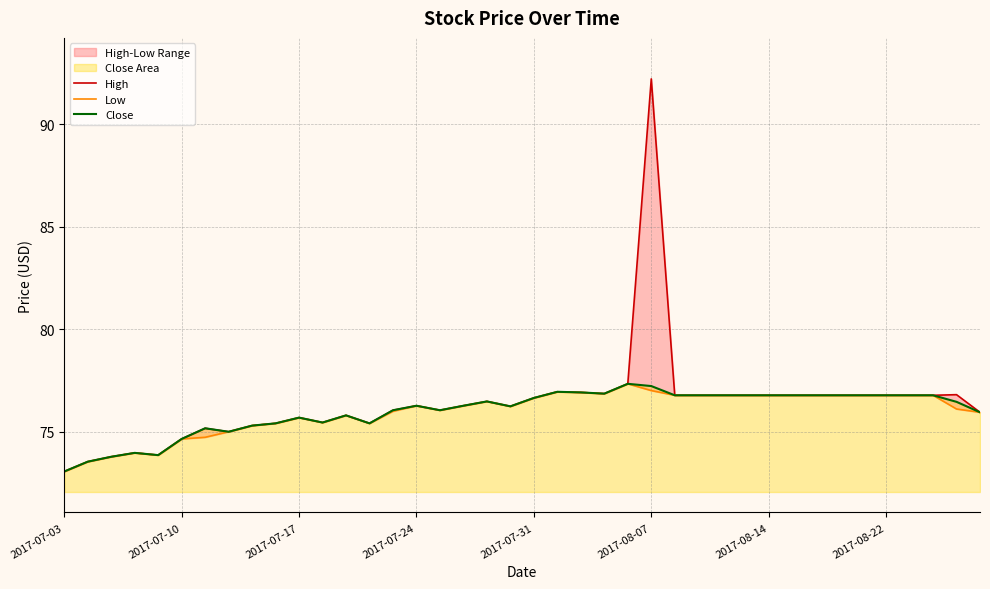

How many data points in Low are above 76?

24